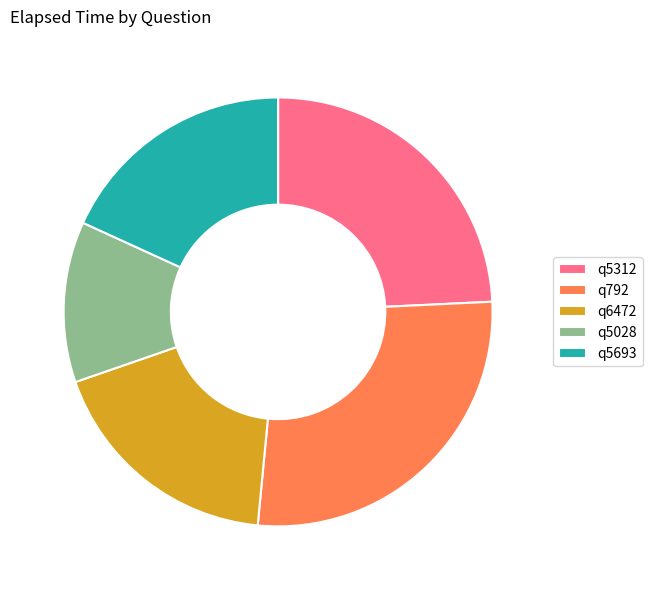

True or false: q792 accounts for 27% of the total.

True